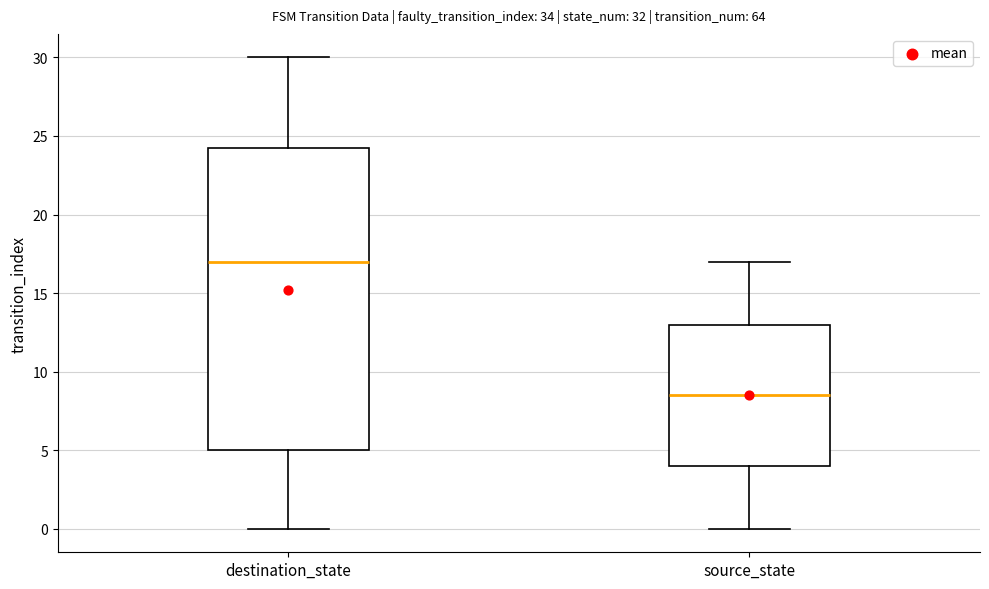

Reading left to right, transcribe this box plot: for each box, give where its median line is, the range the box spans, and where its two whiskers end, as read against the y-axis. The values are not printed on the chart, so give them approximately, as read against the axis.

destination_state: median 17.0, box 5.0 to 24.5, whiskers 0.0 to 30.0
source_state: median 8.5, box 4.0 to 13.0, whiskers 0.0 to 17.0